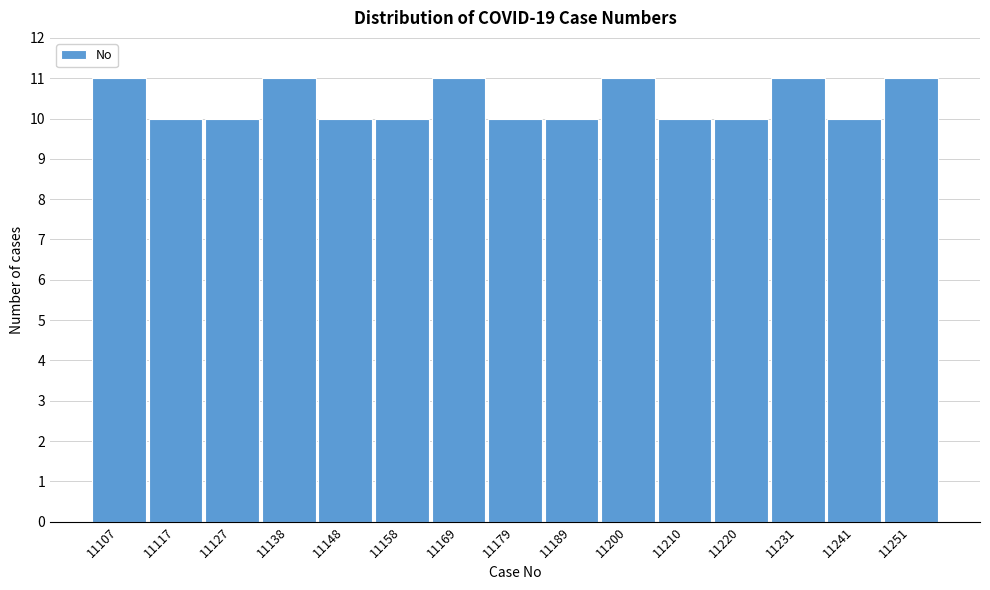

Reading left to right, list all the values displayed in this chart.

11	10	10	11	10	10	11	10	10	11	10	10	11	10	11